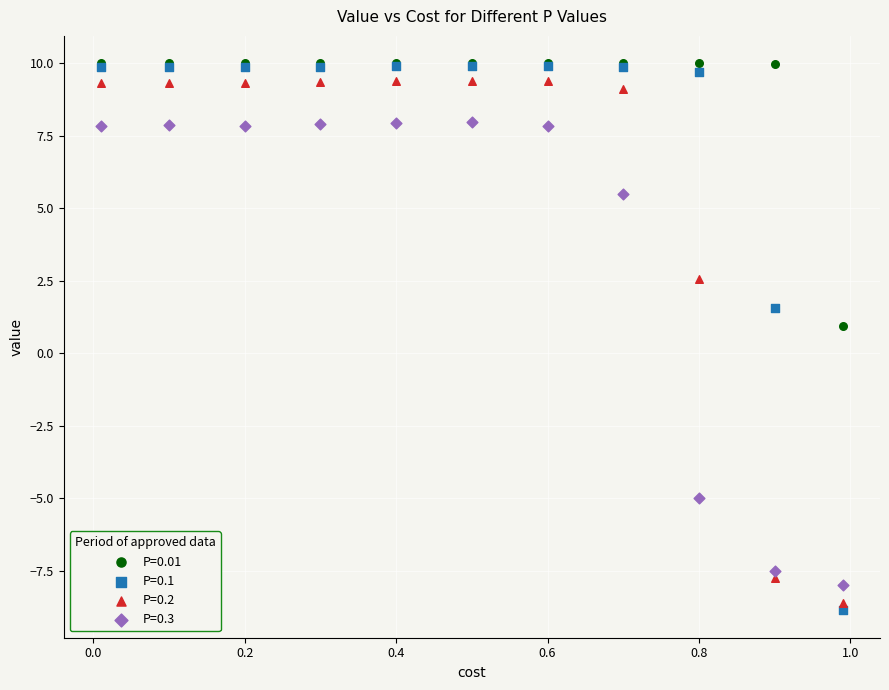

In the P=0.2 series, what Y value is closest to 0?

2.6